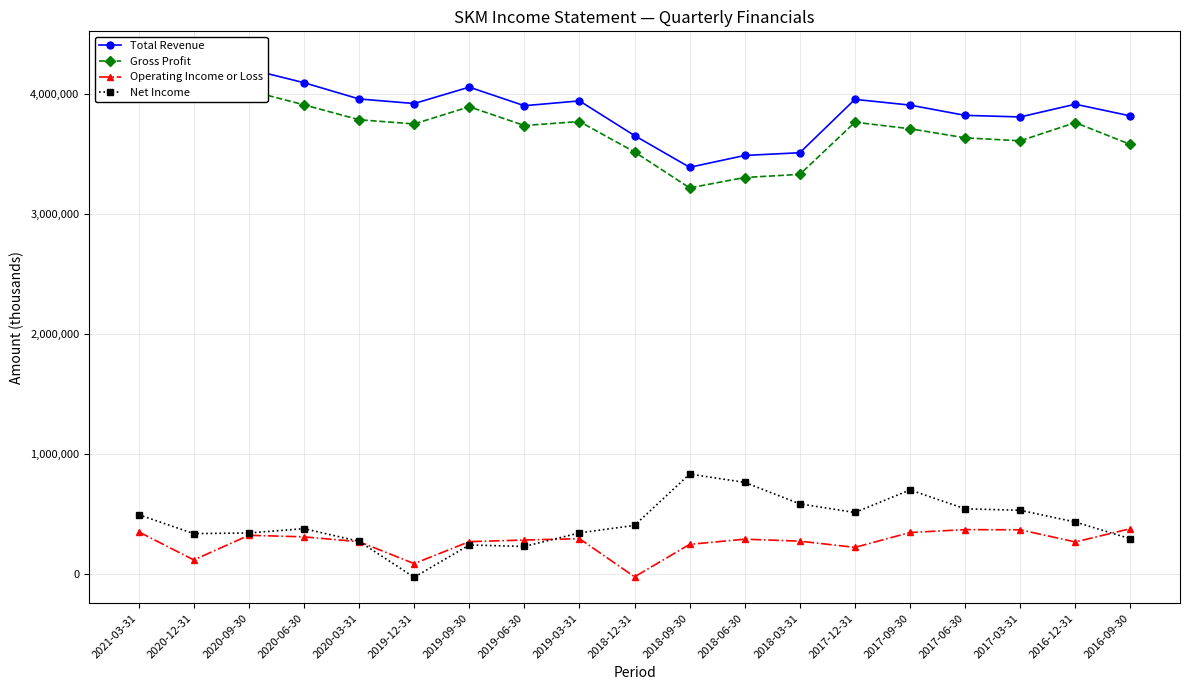

How many lines are shown in the chart?

4